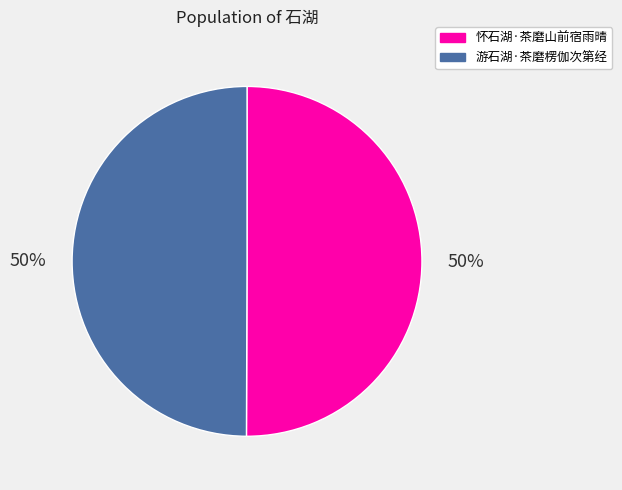

What is the ratio of the value at 游石湖·茶磨楞伽次第经 to the value at 怀石湖·茶磨山前宿雨晴?

1.0